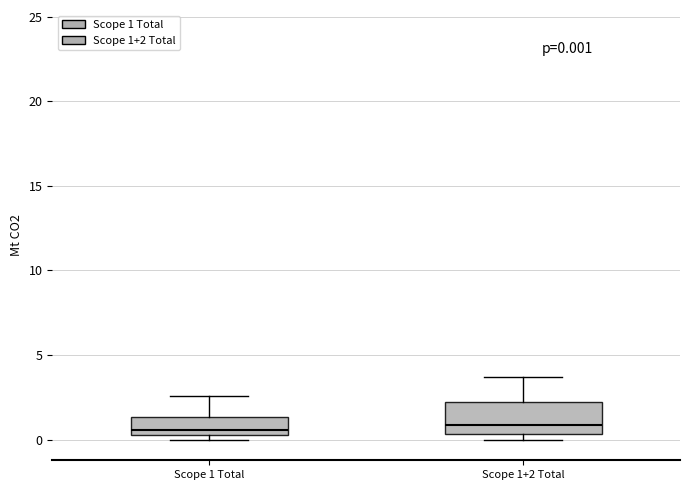

Comparing the boxes themselves (not the whiskers), which one is the tallest?

Scope 1+2 Total